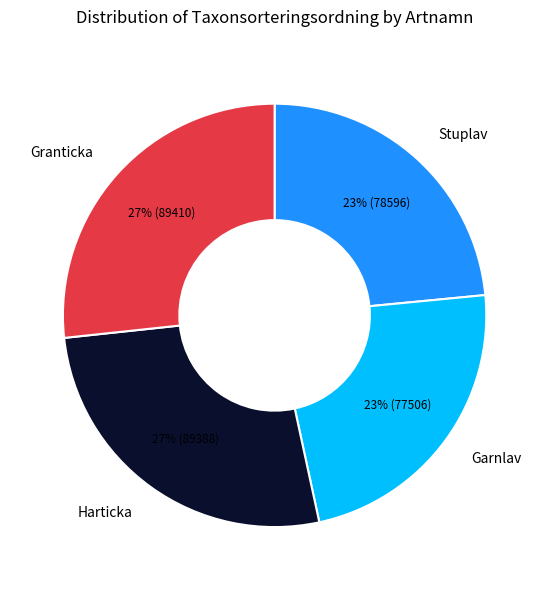

Does any single category account for the majority?

No